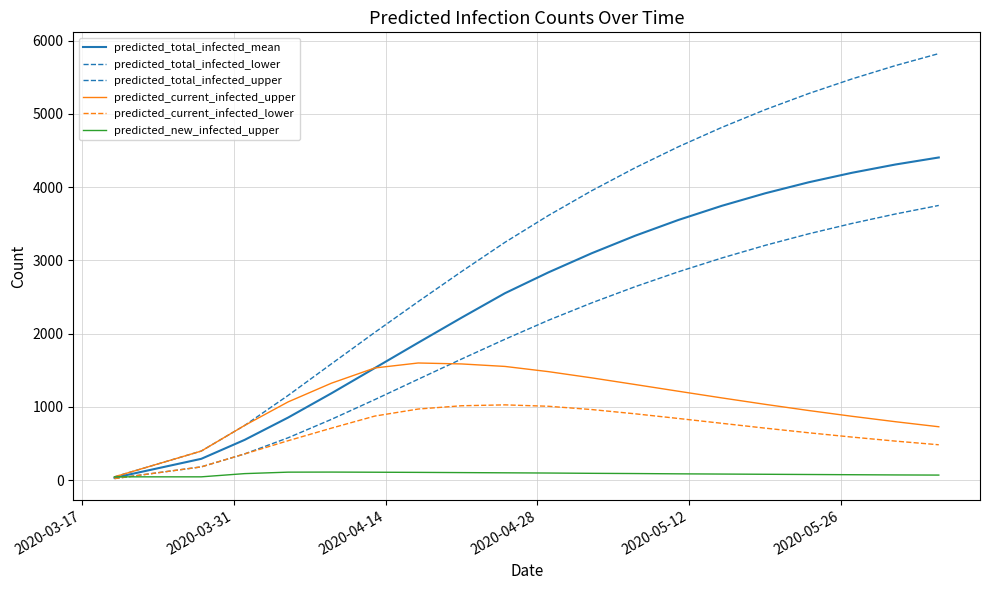

Does the chart have visible grid lines?

Yes